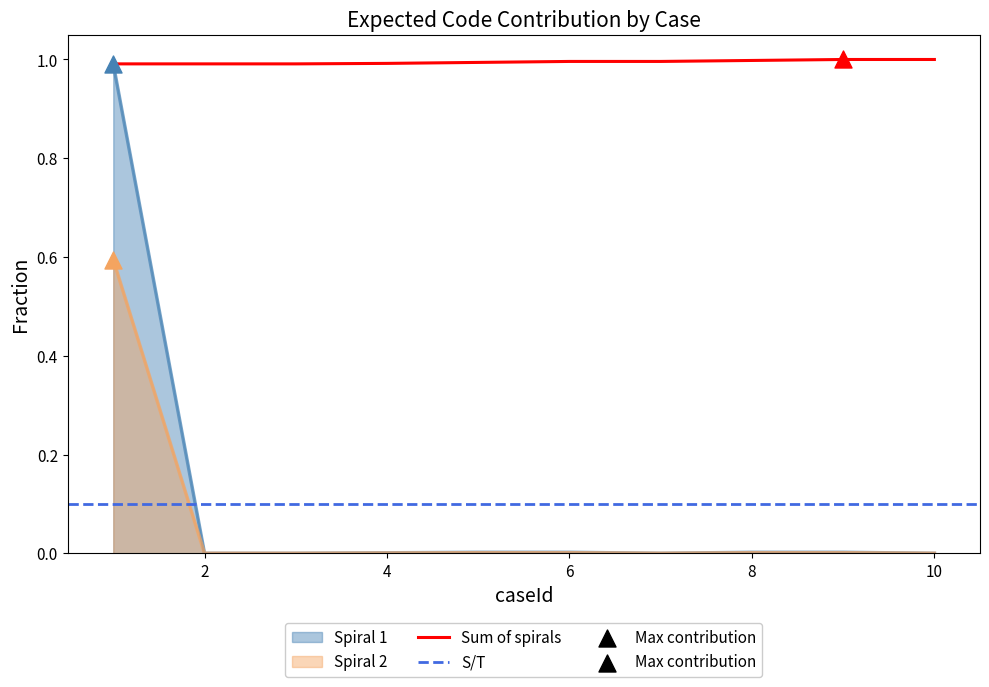

At which category is the sum across all series the highest?

1